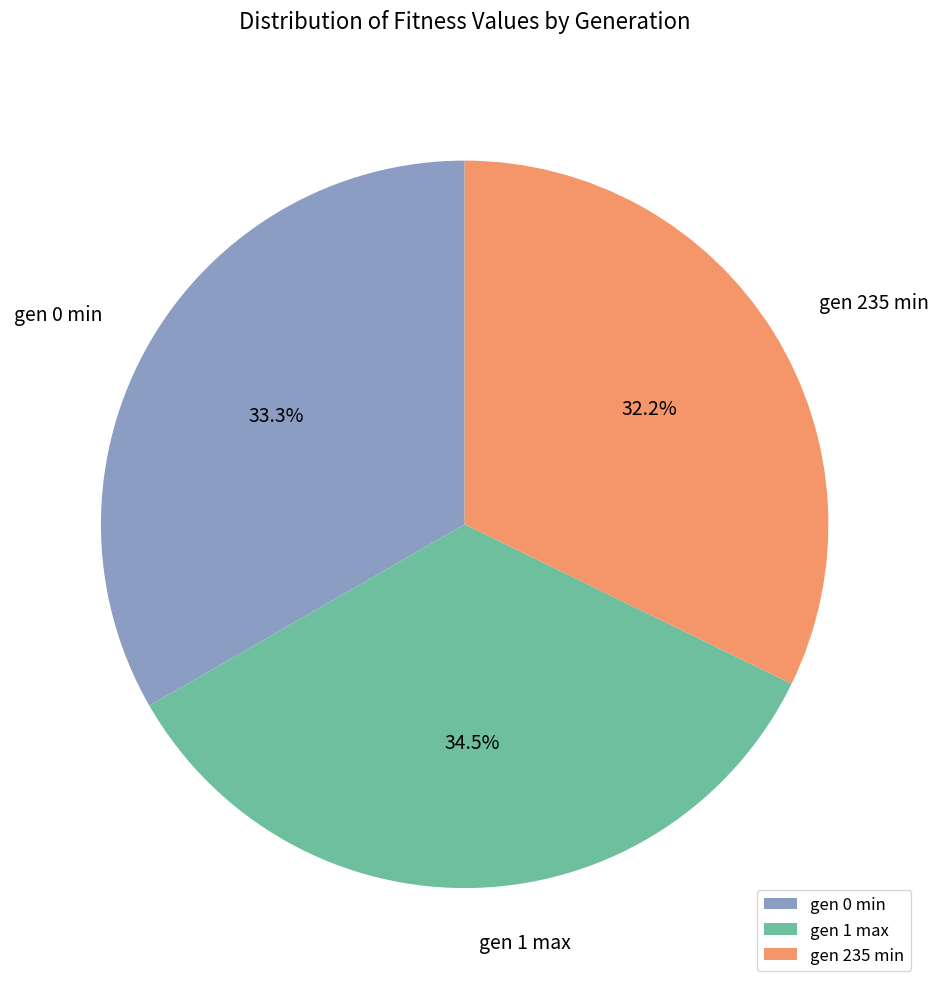

To the nearest percent, what is the difference between the gen 235 min and gen 0 min slice percentages?

1%